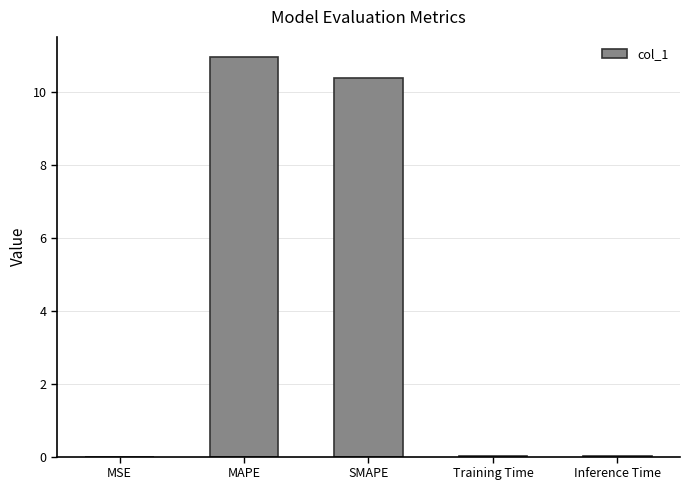

Read the value at SMAPE.

10.4